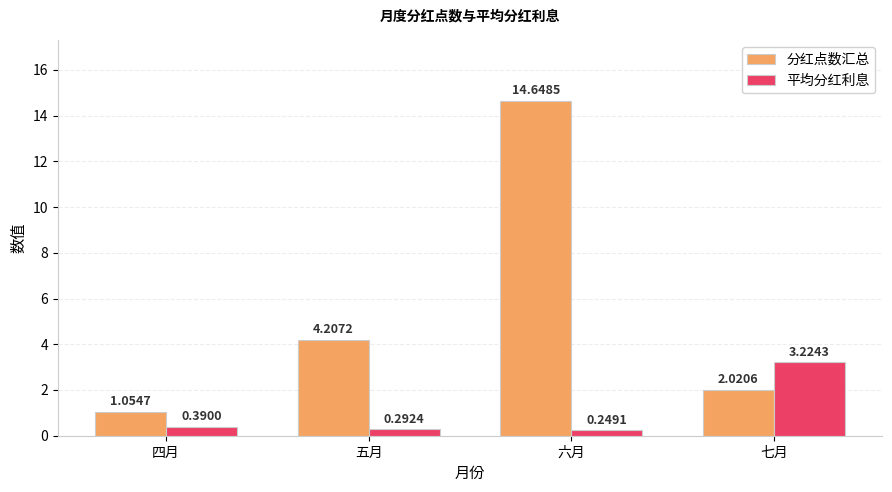

Between 五月 and 六月, which series saw the biggest shift?

分红点数汇总